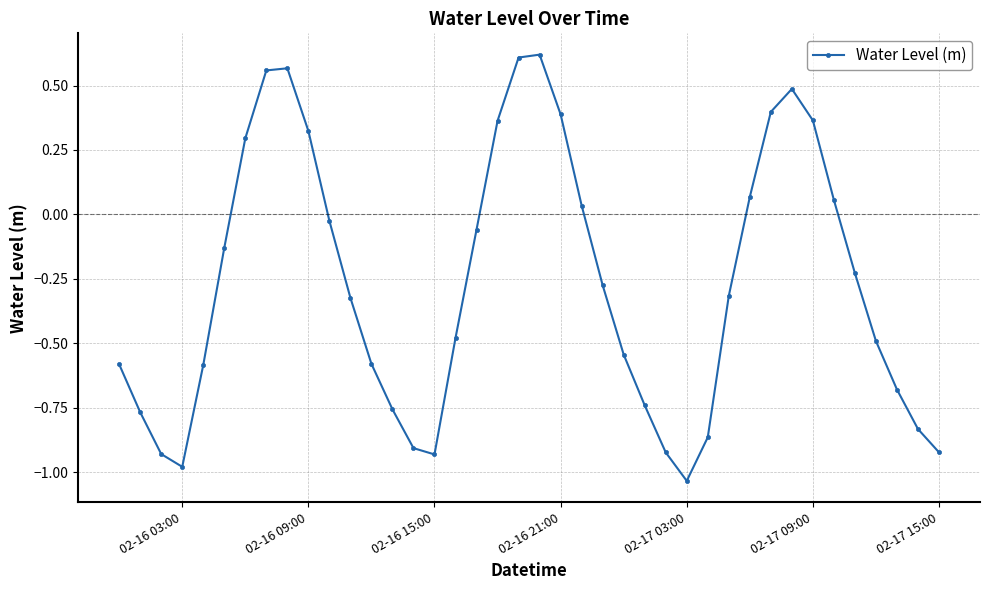

What is the sum of all values?

-10.8